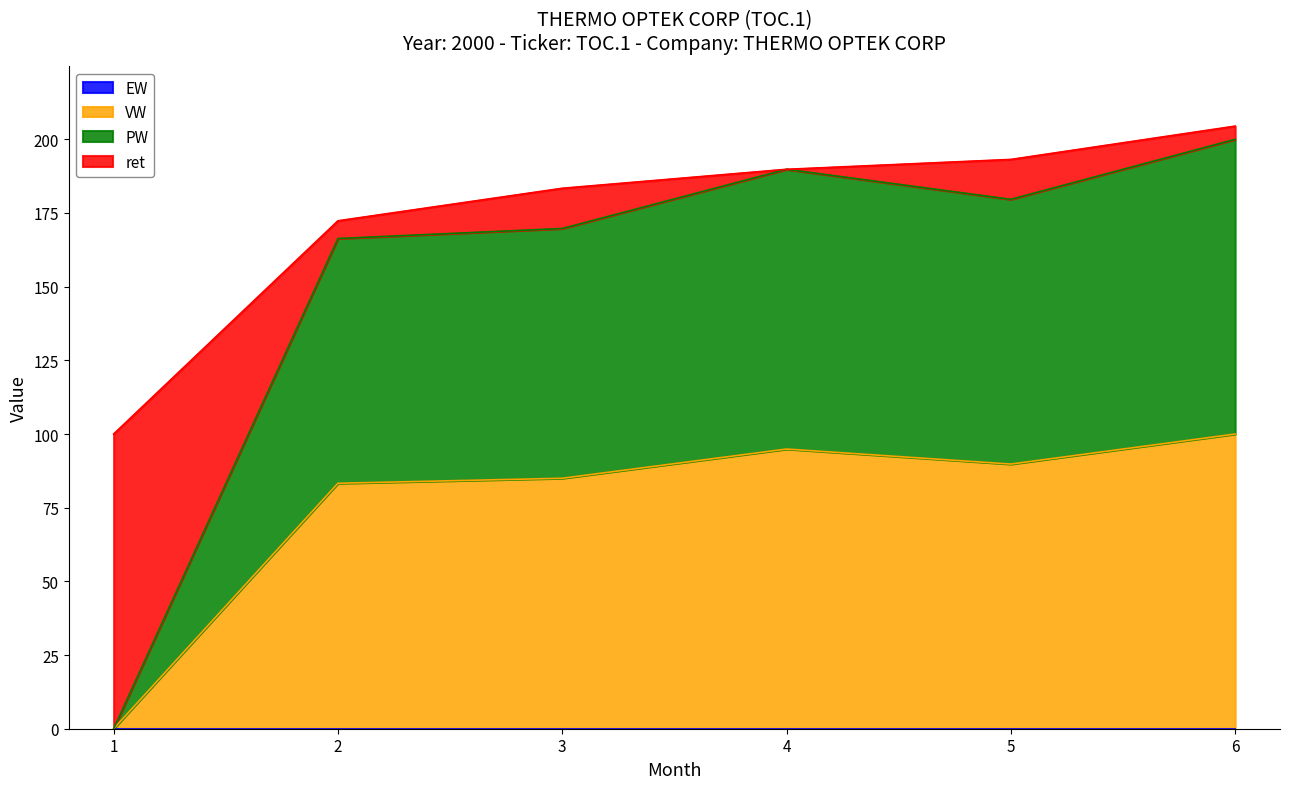

List the labels in order of VW value, smallest first.

1, 2, 3, 5, 4, 6